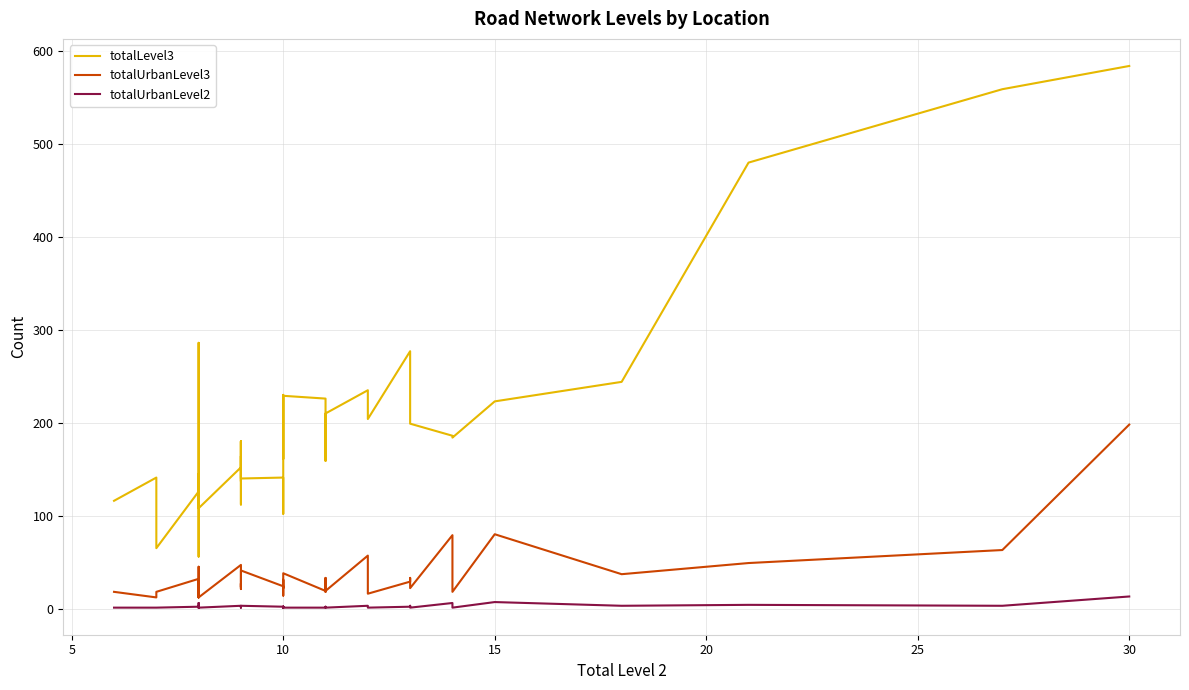

True or false: totalUrbanLevel3 and totalUrbanLevel2 cross at least once.

False